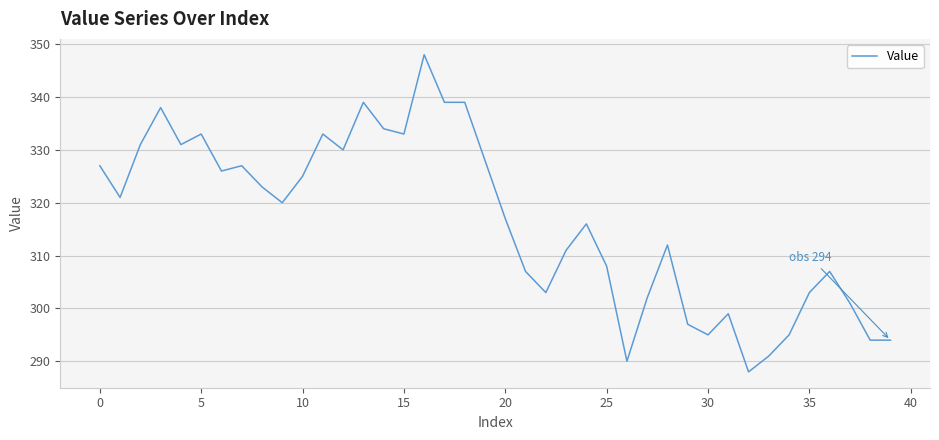

What is the smallest value displayed?

288